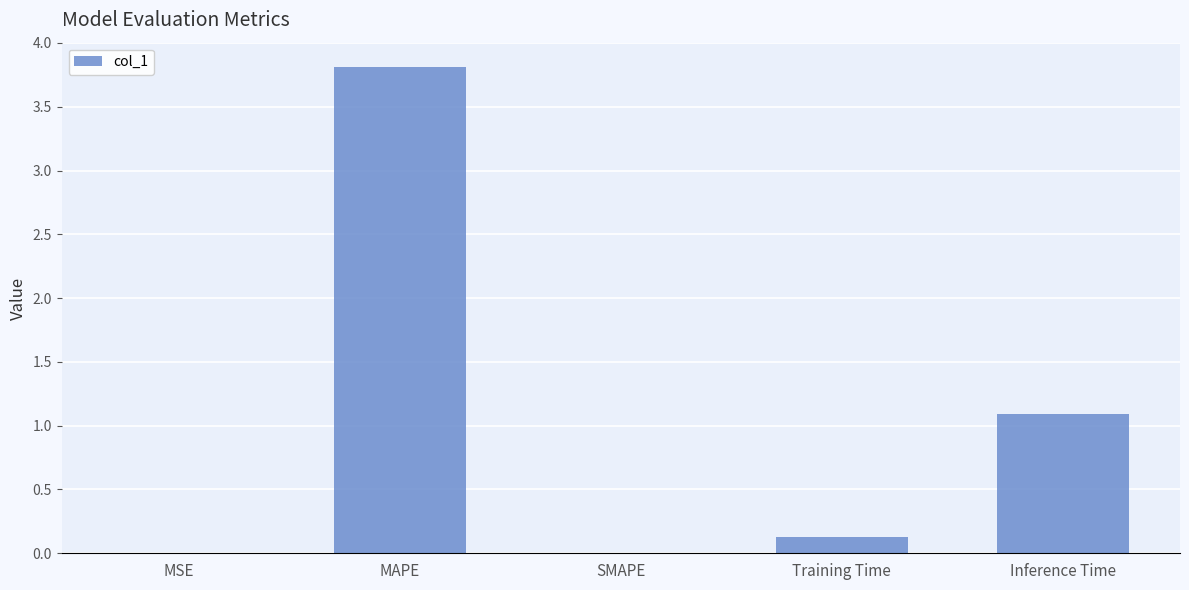

Are the bars horizontal?

No